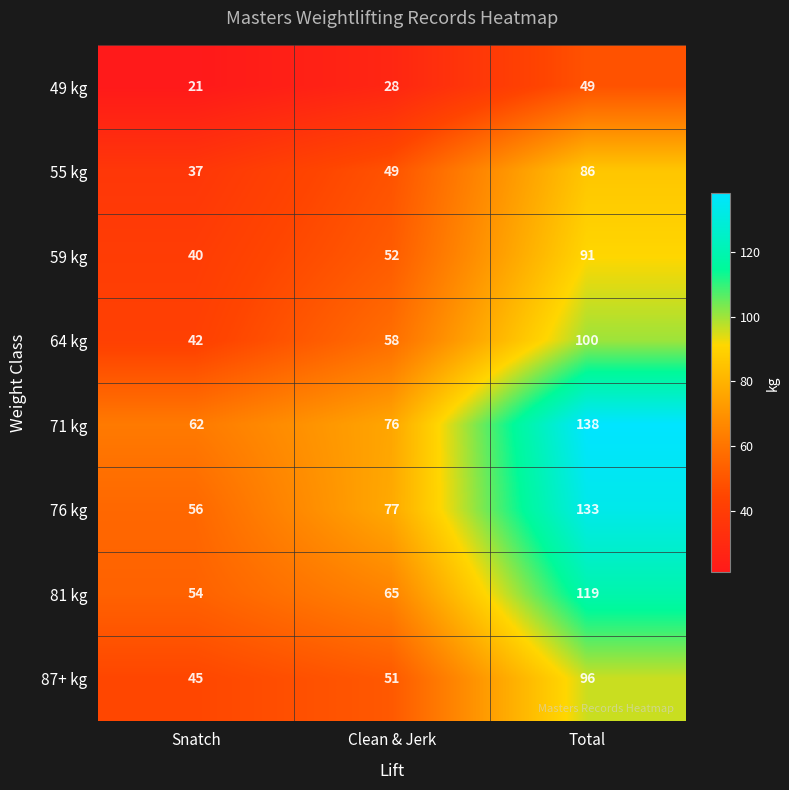

Which category has the highest value in the 55 kg series?

Total